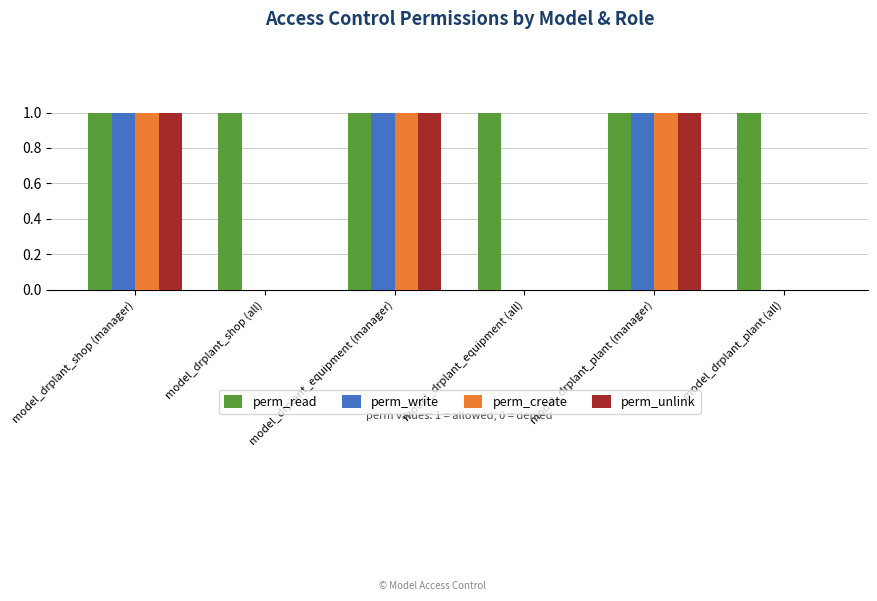

Are the bars horizontal?

No